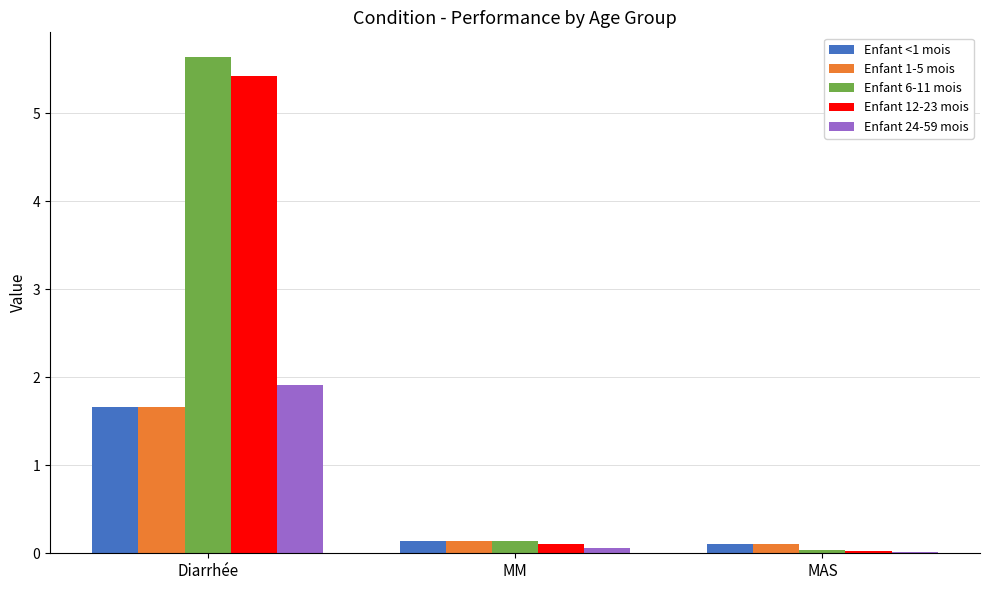

Which series changed the most between Diarrhée and MAS?

Enfant 6-11 mois